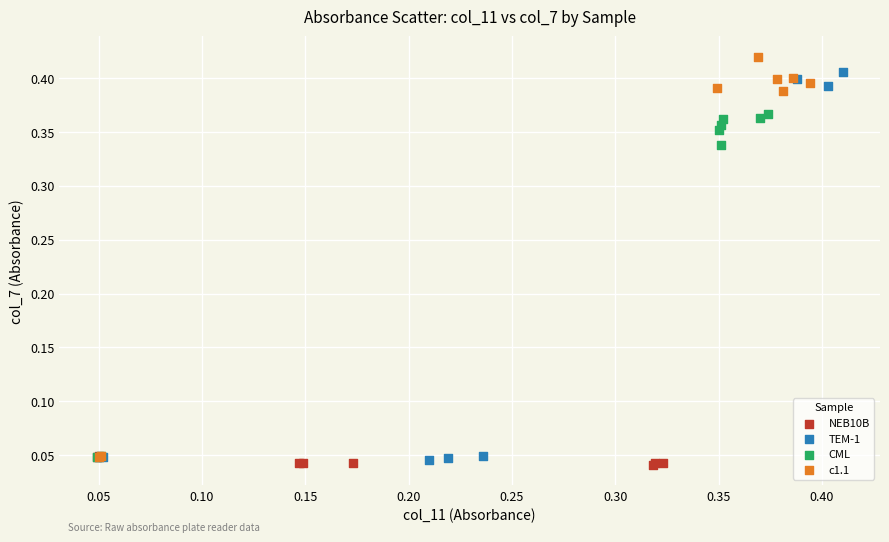

Which series has the widest spread of Y values?

c1.1